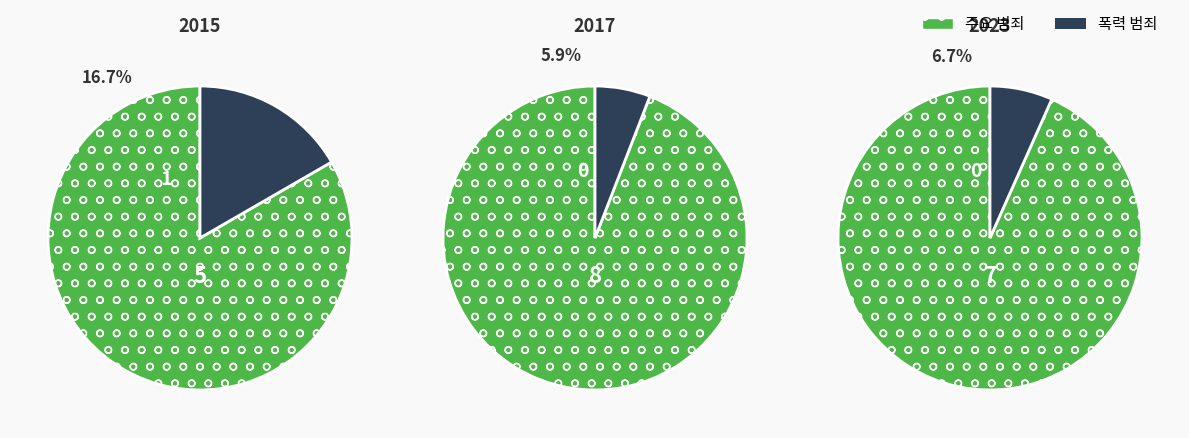

The Criminal Sexual Assault slice represents 28% of the pie. True or false?

False